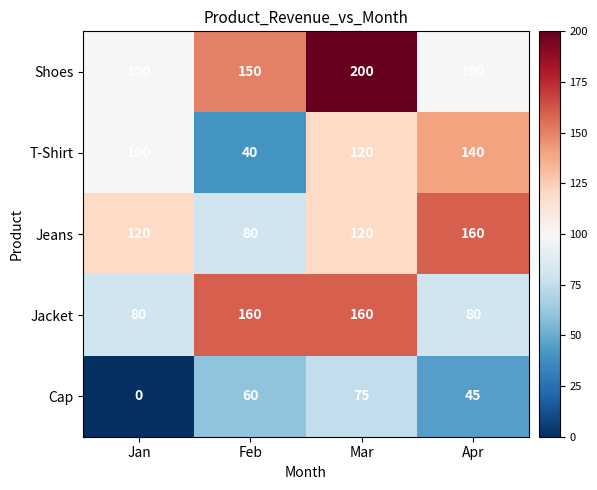

What is the sum of the T-Shirt values at Jan and Mar?

220